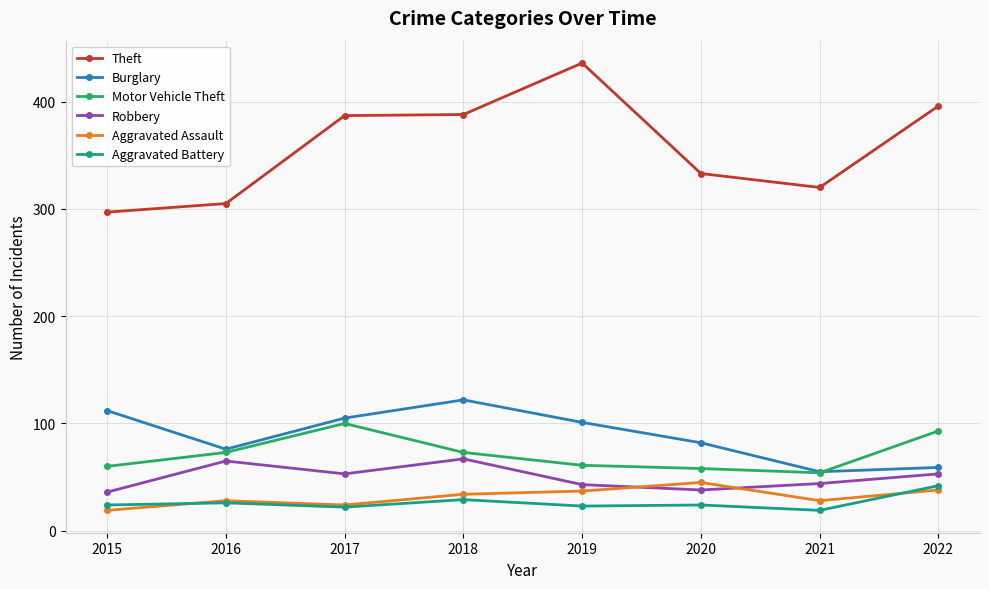

What is the spread (max minus min) of values at 2020?

309